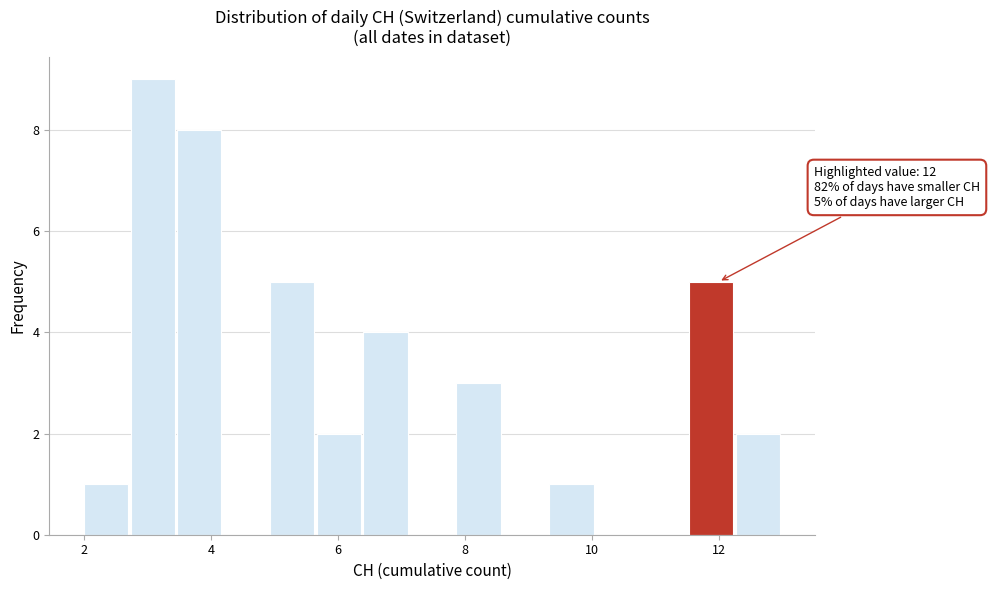

Read against the x-axis, roughly where is the centre of the tallest bar?

3.0